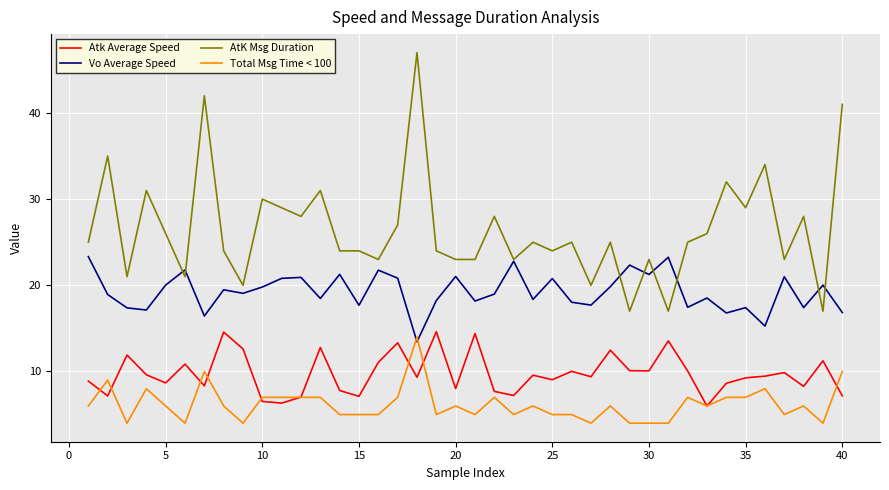

True or false: Total Msg Time < 100 and AtK Msg Duration intersect in this chart.

False